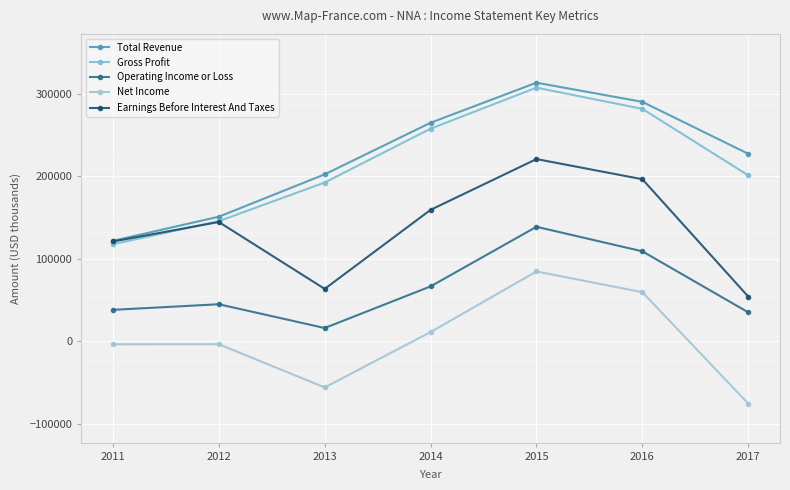

Reading left to right, list all the values displayed in this chart.

Total Revenue: 121900	151100	202400	264900	313400	290200	227300
Gross Profit: 117800	145700	192500	257700	307400	281700	201200
Operating Income or Loss: 38300	45100	16300	66700	138900	109200	35300
Net Income: -3400	-3300	-55700	11400	84800	59700	-75200
Earnings Before Interest And Taxes: 121100	144700	63700	159400	220900	196500	54400